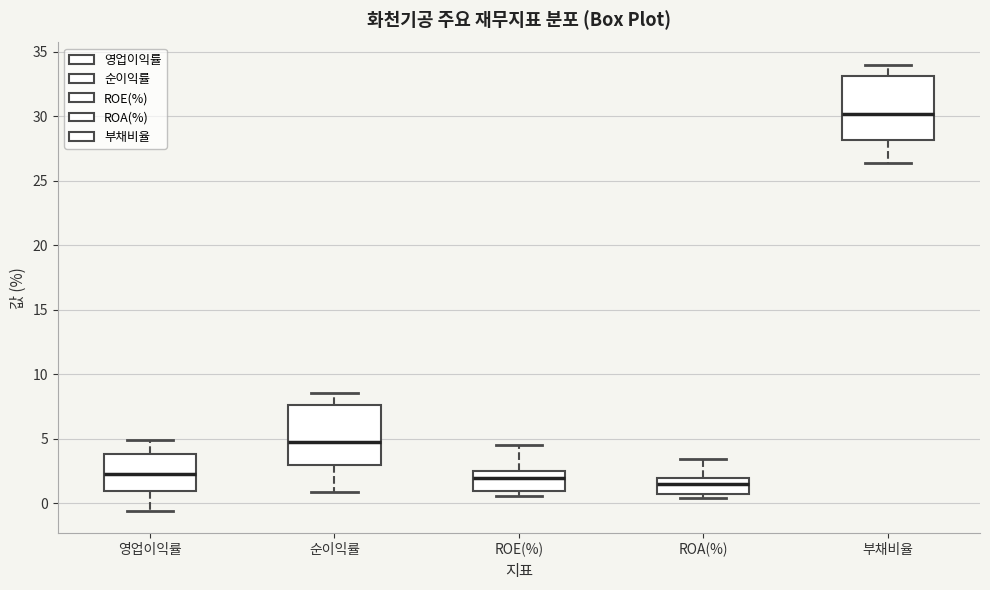

Reading left to right, transcribe this box plot: for each box, give where its median line is, the range the box spans, and where its two whiskers end, as read against the y-axis. The values are not printed on the chart, so give them approximately, as read against the axis.

영업이익률: median 2.5, box 1.0 to 4.0, whiskers -0.5 to 5.0
순이익률: median 4.5, box 3.0 to 7.5, whiskers 1.0 to 8.5
ROE(%): median 2.0, box 1.0 to 2.5, whiskers 0.5 to 4.5
ROA(%): median 1.5, box 0.5 to 2.0, whiskers 0.5 (just below the box's lower edge) to 3.5
부채비율: median 30.0, box 28.0 to 33.0, whiskers 26.5 to 34.0